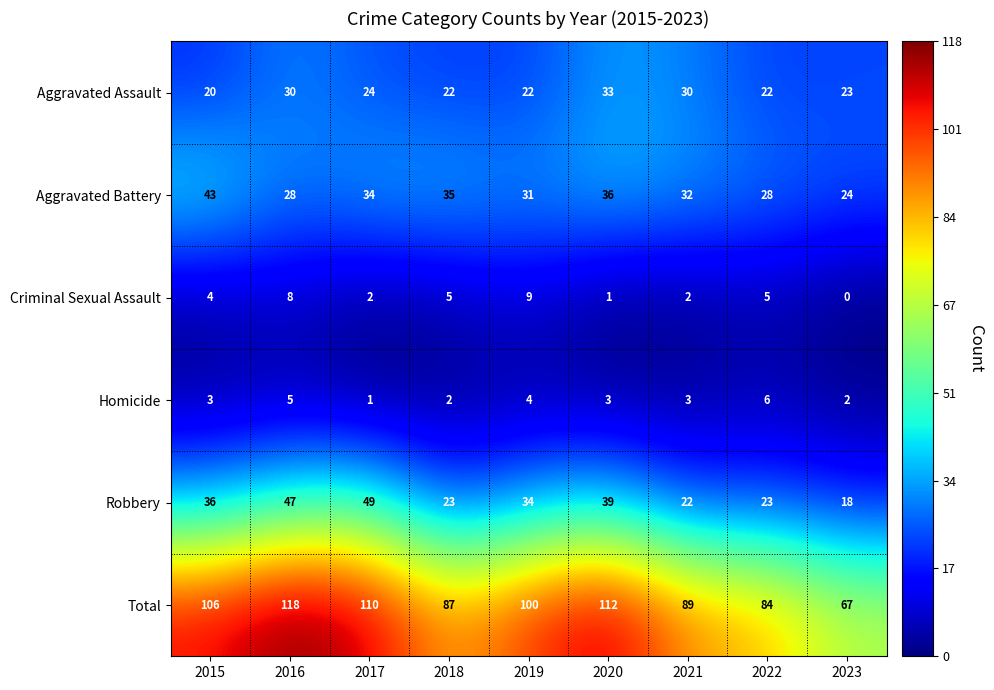

How many distinct data groups are displayed?

6